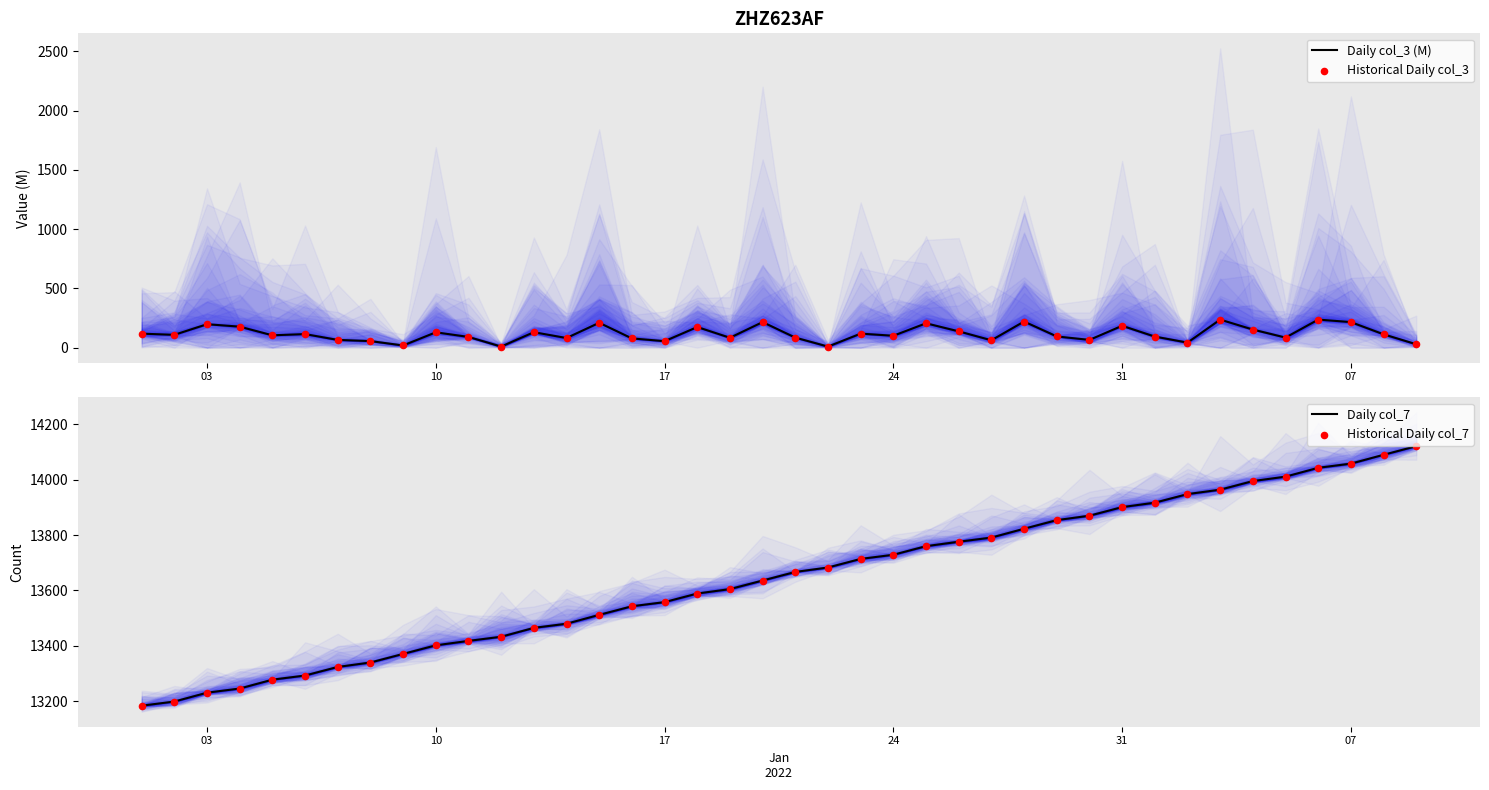

Which series has the widest spread of Y values?

Daily col_7